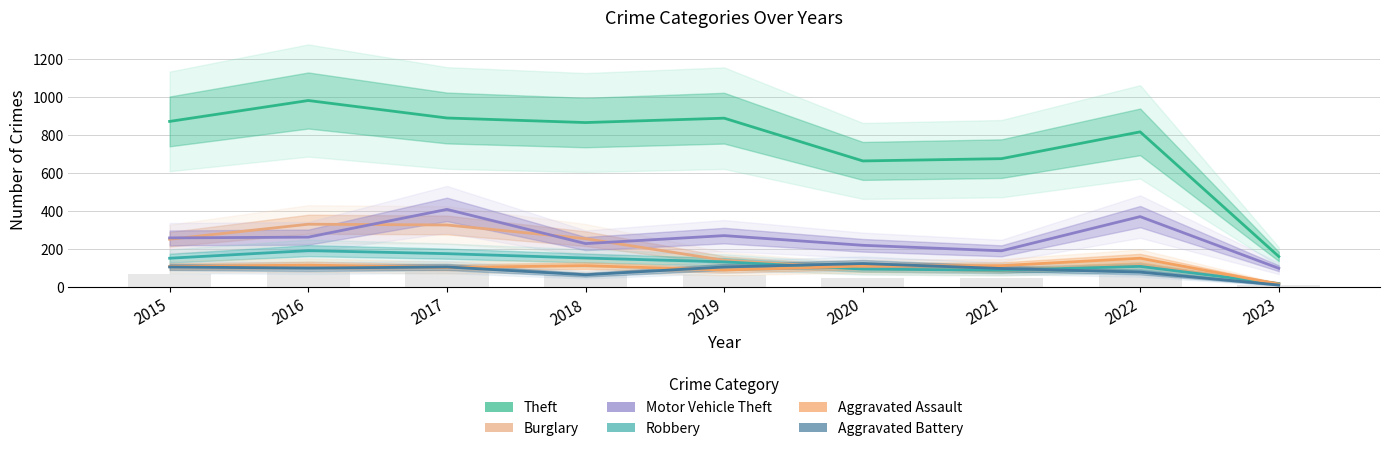

What are all the series names shown in the legend?

Theft, Burglary, Motor Vehicle Theft, Robbery, Aggravated Assault, Aggravated Battery